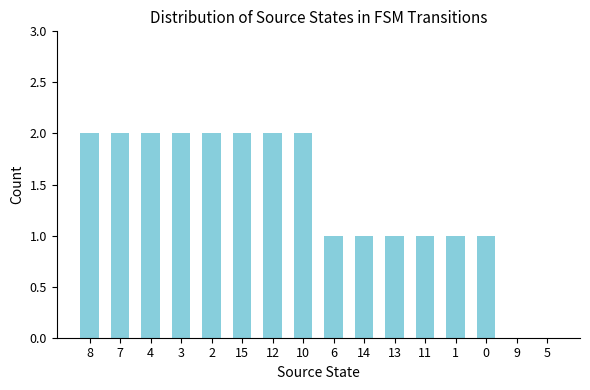

What is the ratio of the value at 14 to the value at 0?

1.0